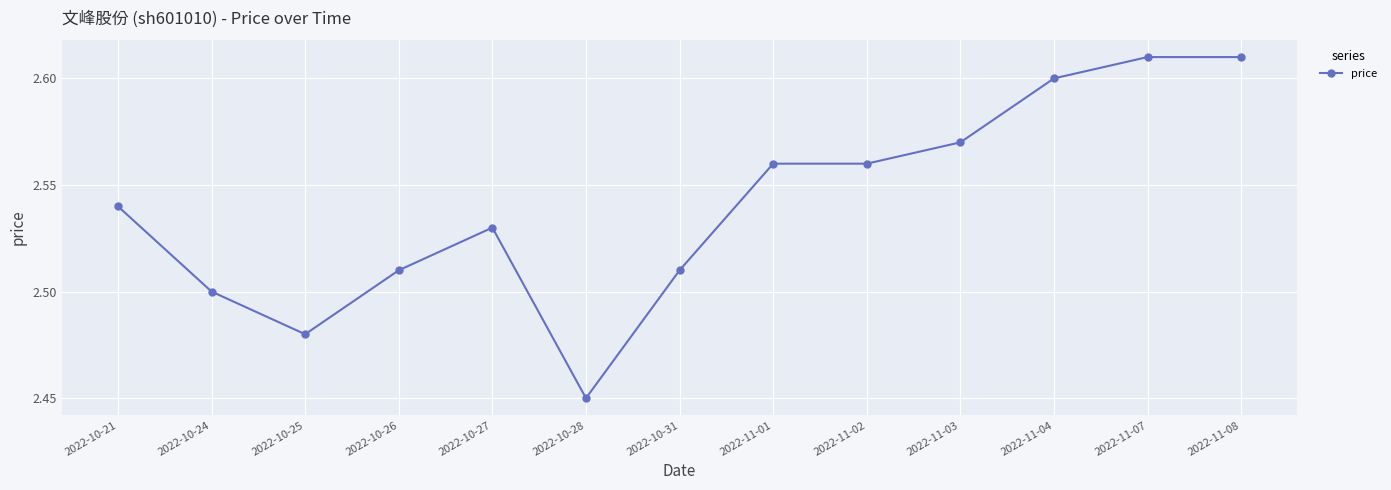

At which category does the chart reach its minimum across all series?

2022-10-28